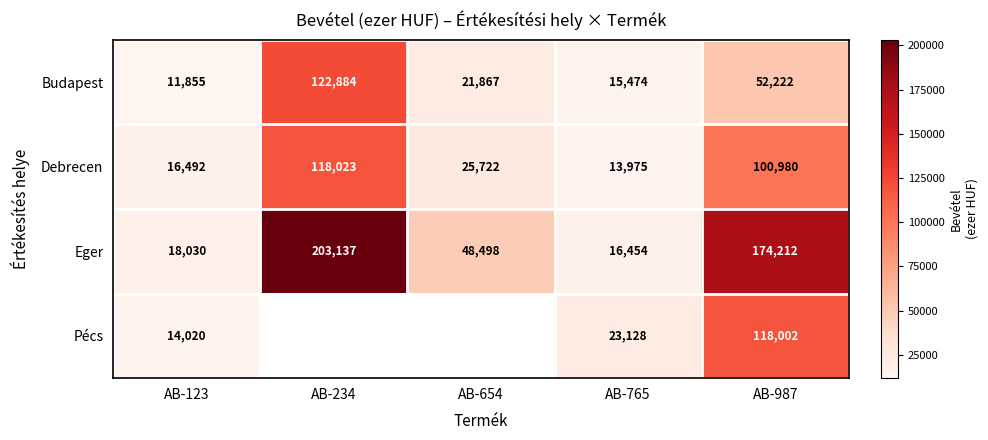

Is it true that Debrecen equals 39672.6 at AB-654?

False